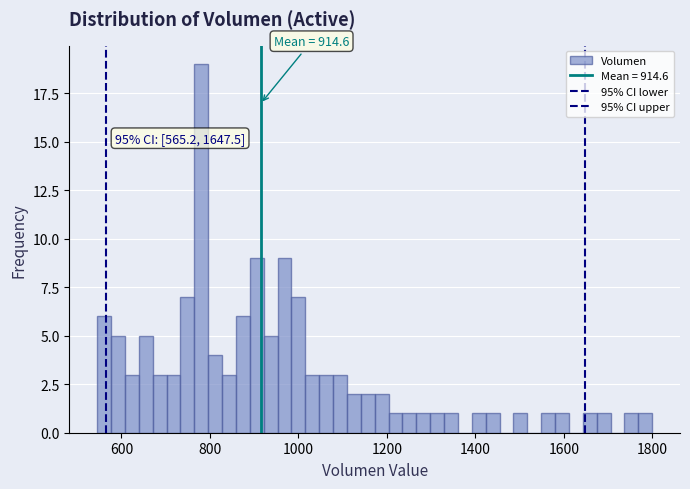

Read against the x-axis, roughly where is the centre of the tallest bar?

780